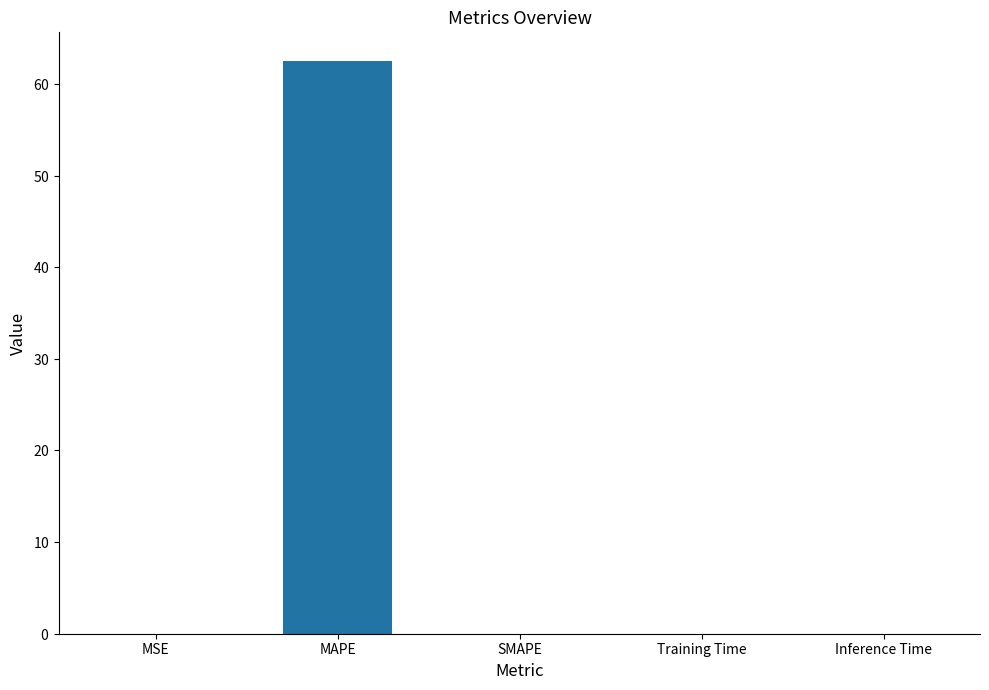

Between Training Time and SMAPE, which is larger?

Training Time